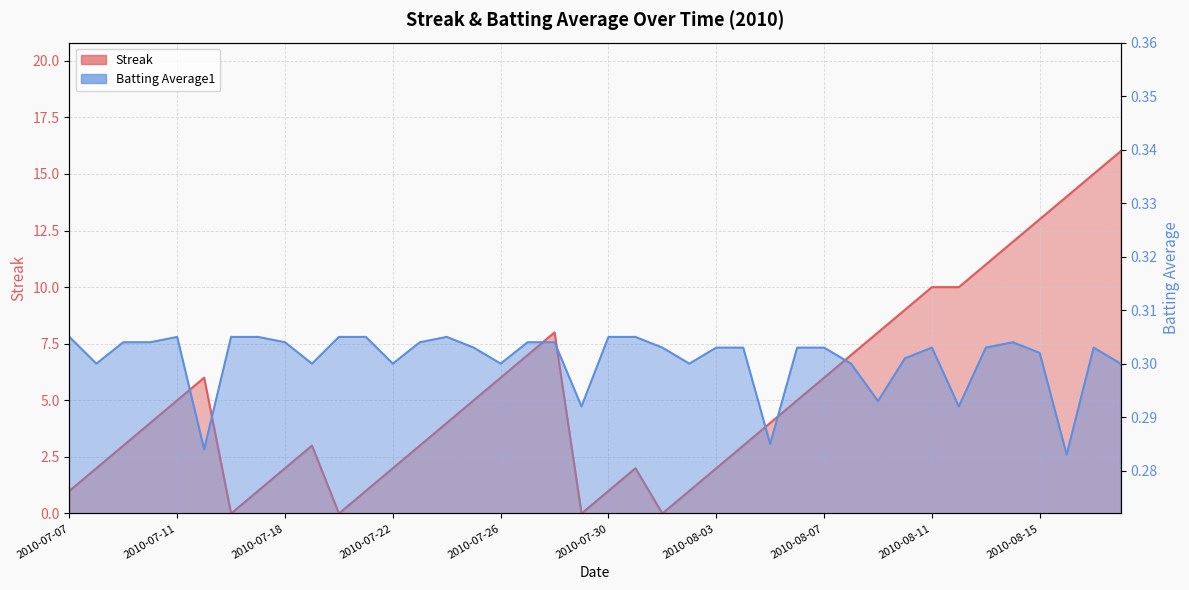

The Streak series shows 6.0 at 2010-08-07. True or false?

True